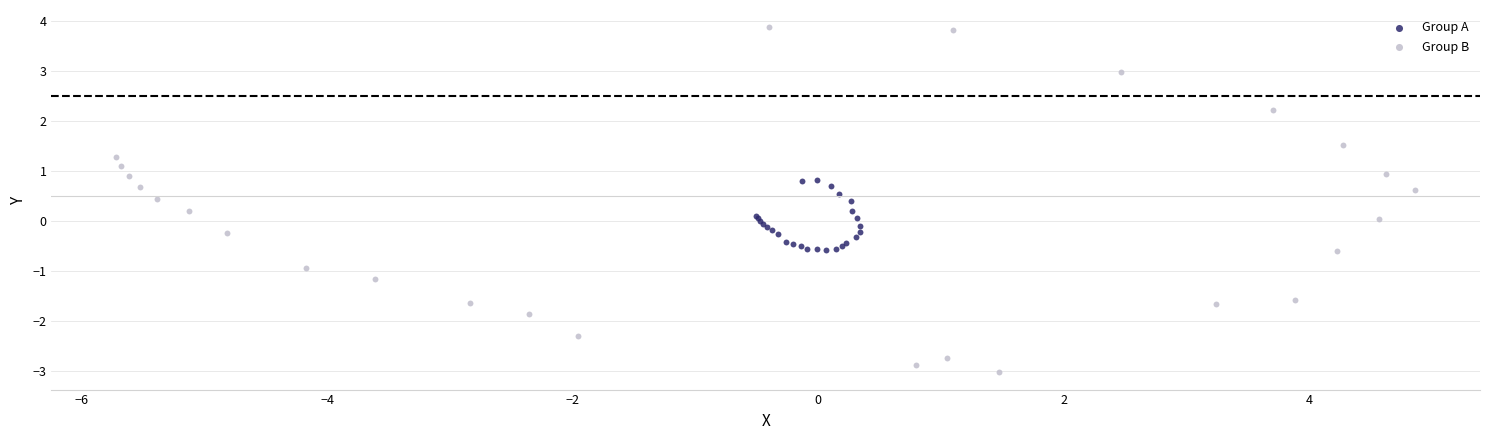

Which series has the largest Y range (max minus min)?

Group B